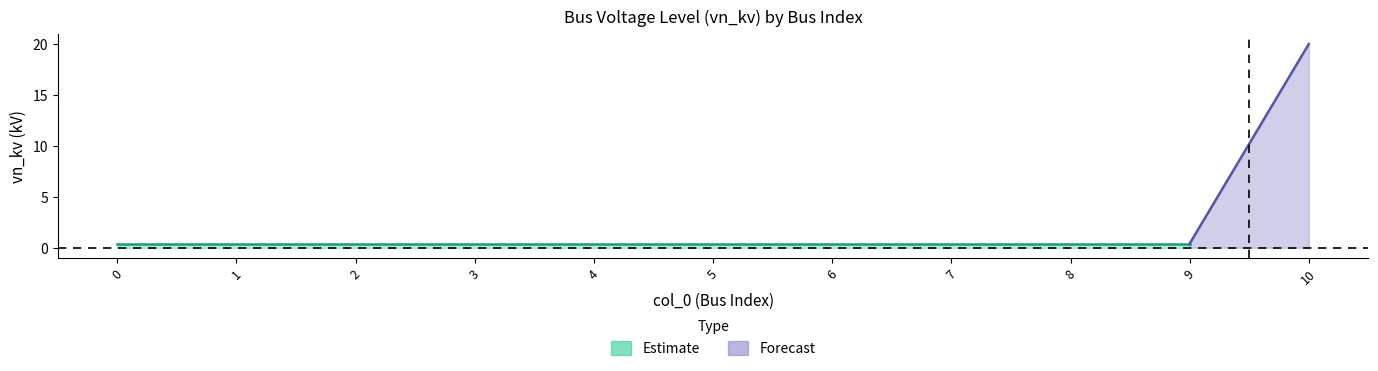

Is it true that Estimate_mid equals 0.4 at 8?

True